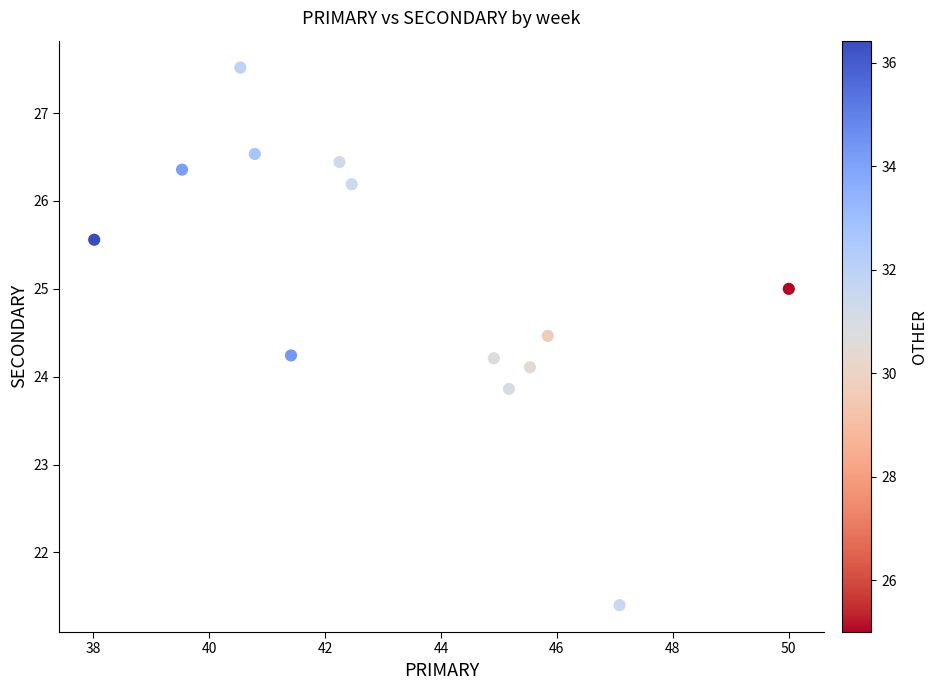

What is the range of Y values (max minus min)?

6.1